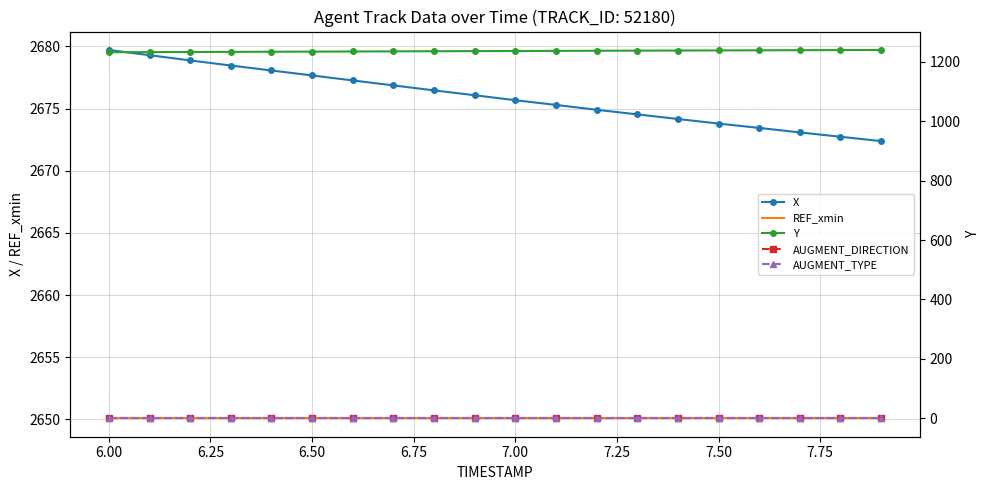

Is the value of AUGMENT_DIRECTION at 7.75 greater than the value of AUGMENT_TYPE at 17?

Yes